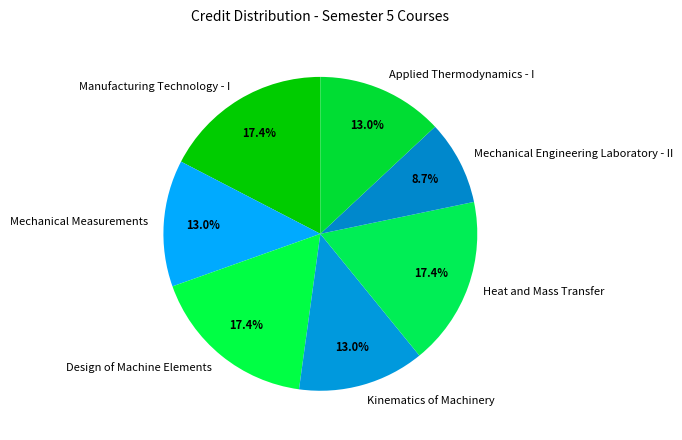

Is there a majority slice in this chart?

No